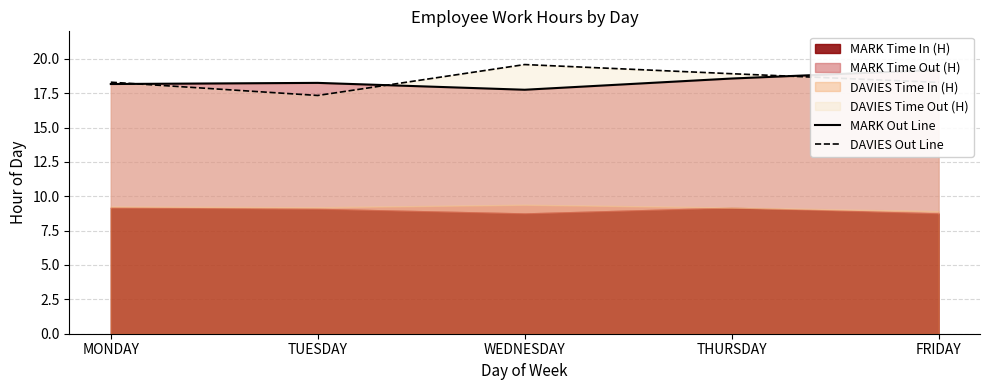

Reading left to right, transcribe all the data shown in this chart.

MARK Out Line: 18.2	18.2	17.8	18.6	19.2
DAVIES Out Line: 18.3	17.3	19.6	18.9	18.3